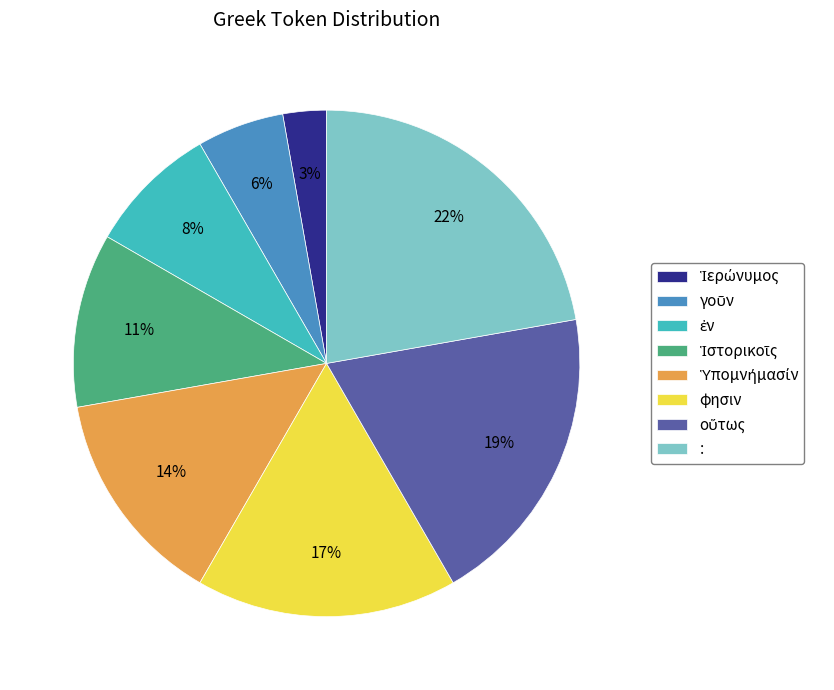

What is the largest slice in the pie chart?

: